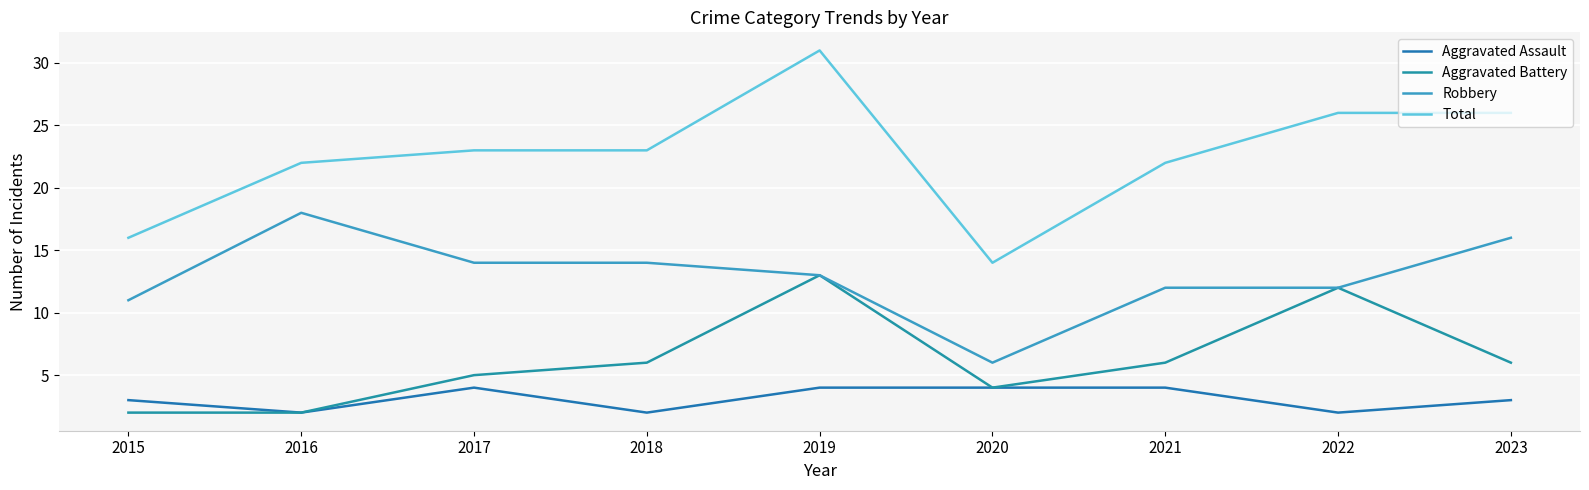

How many lines are shown in the chart?

4